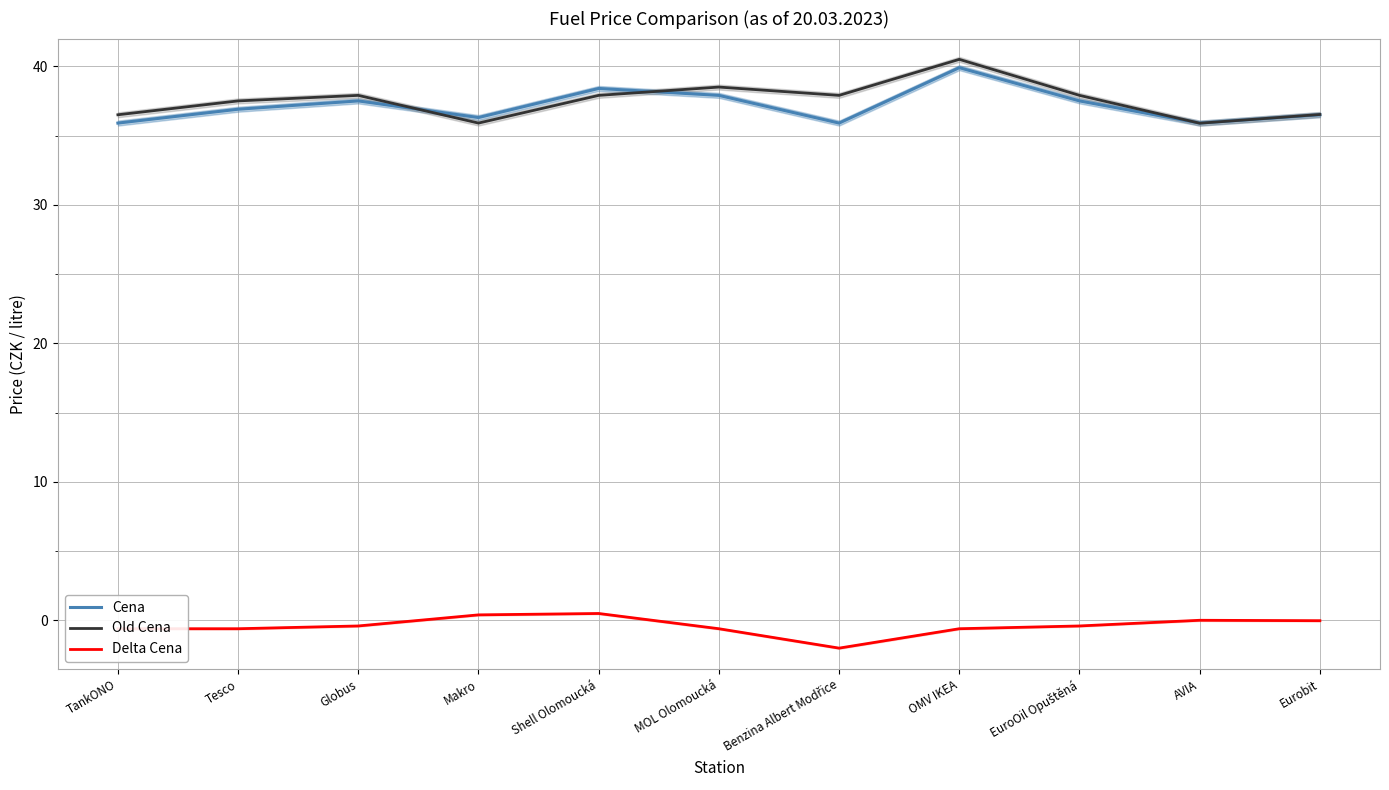

At Benzina Albert Modřice, list the series in order from smallest to largest.

Delta Cena, Cena, Old Cena